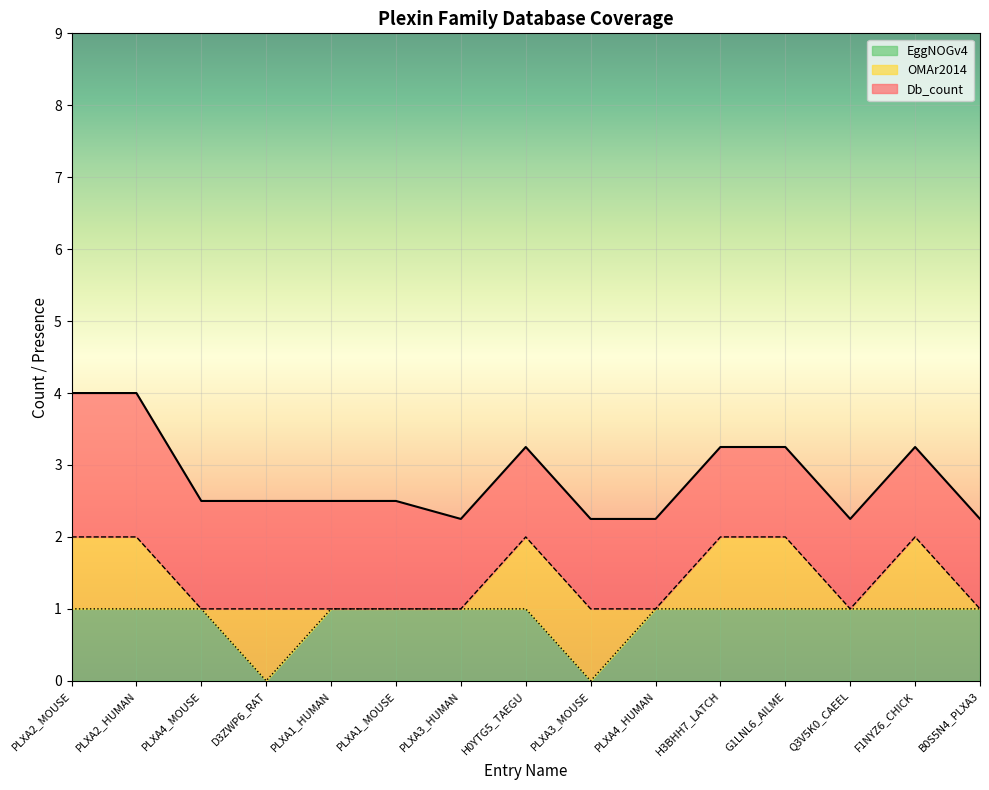

What is the sum of all EggNOGv4 values?

13.0